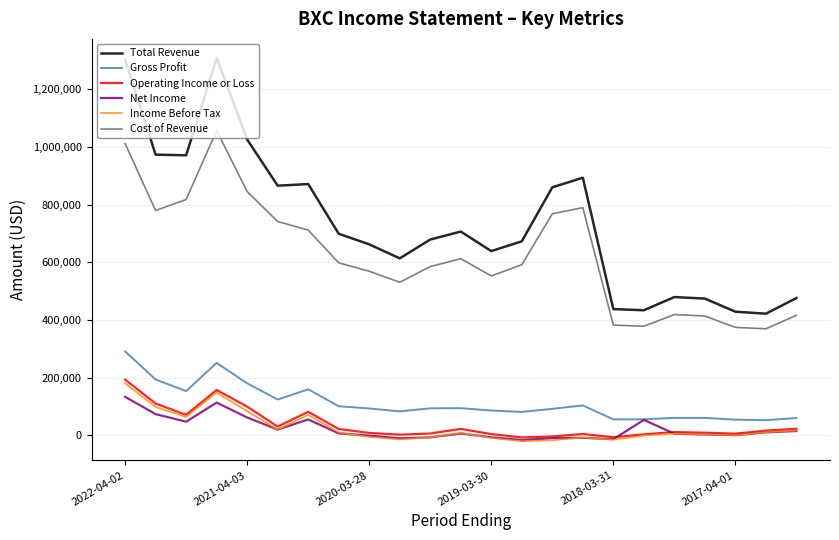

Which series has the widest spread of values?

Total Revenue